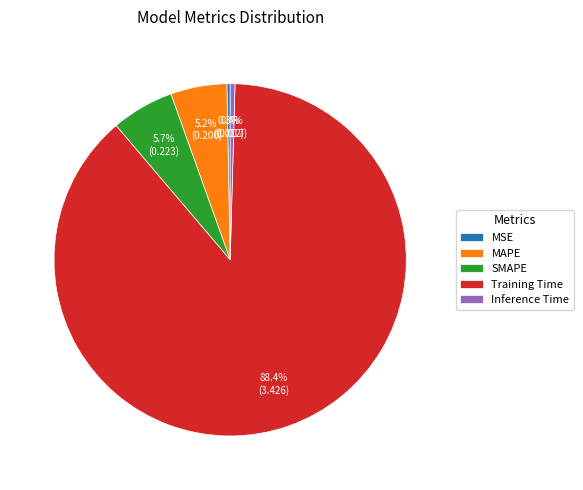

Is it true that MAPE is 5% of the pie?

True